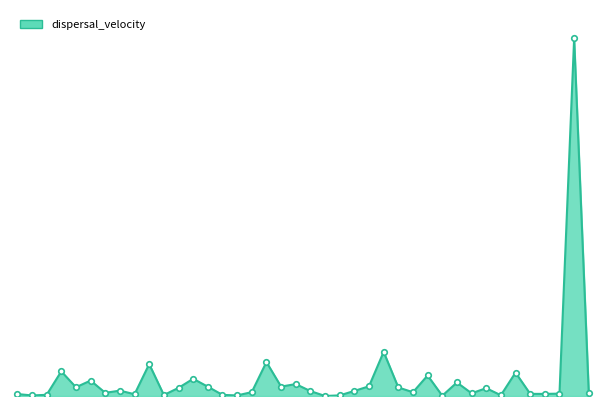

List the labels in order of value, smallest first.

46-48, 42-13, 39-55, 42-43, 64-65, 44-16, 52-54, 45-50, 40-41, 56-57, 39-40, 50-51, 65-66, 65-67, 71-17, 43-15, 44-45, 53-1, 46-47, 58-59, 59-60, 40-52, 47-6, 57-58, 43-14, 55-56, 64-69, 52-53, 60-28, 70-71, 48-49, 41-42, 57-64, 58-26, 49-8, 41-44, 45-46, 69-70, 60-27, 67-68